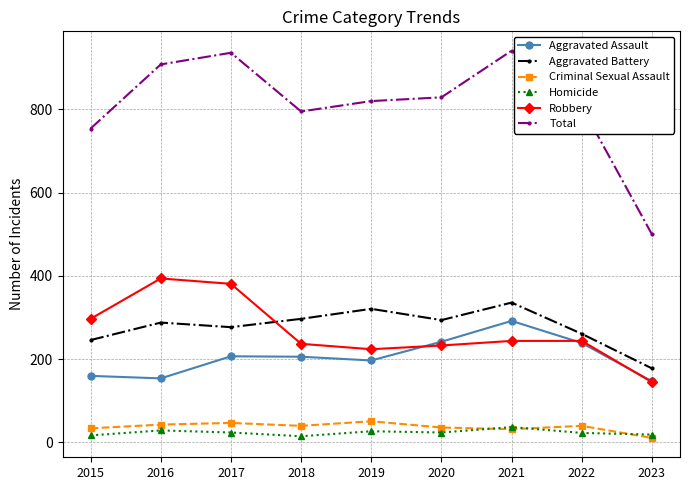

True or false: Aggravated Battery has more than 0 interior local peaks.

True